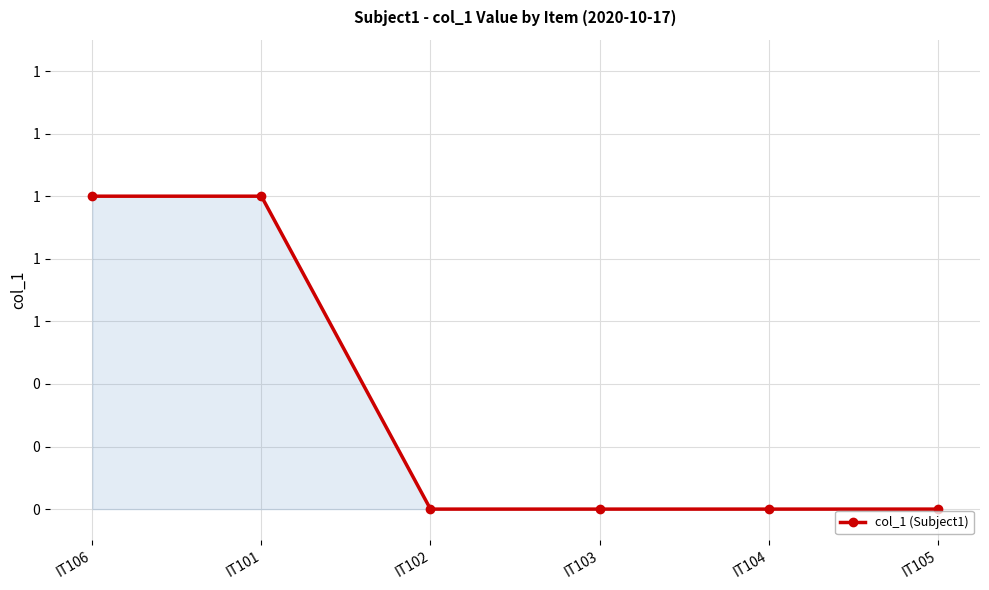

What position from the left is IT104?

5